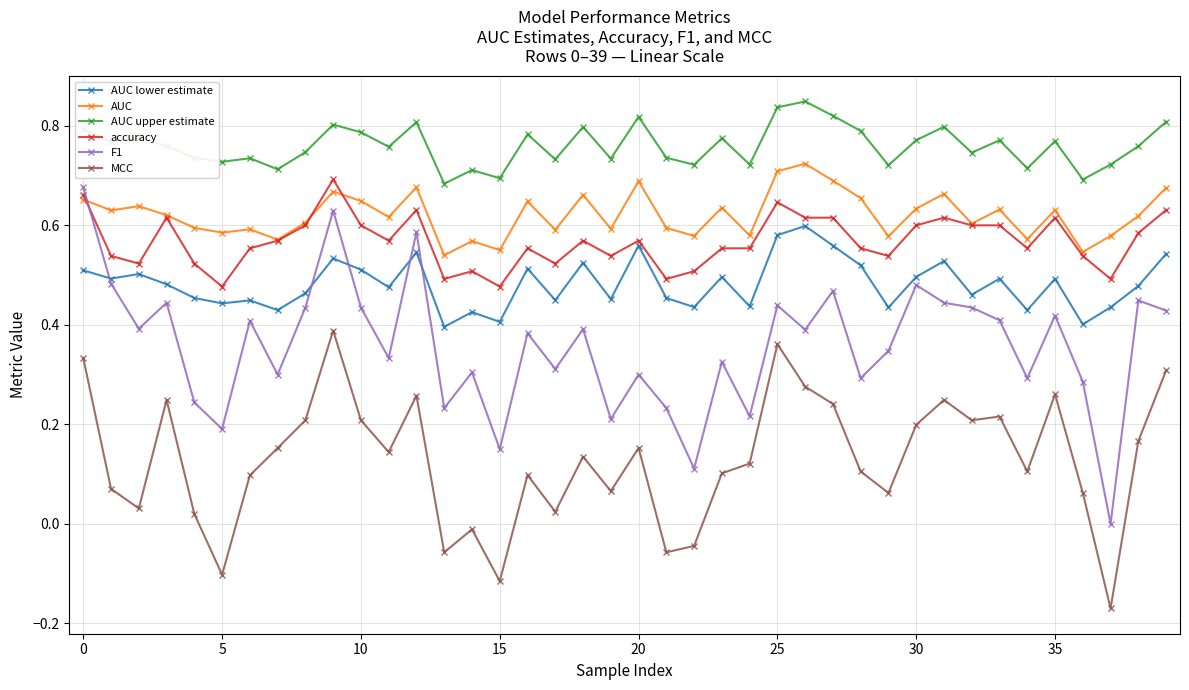

Which series has the largest total across all categories?

AUC upper estimate